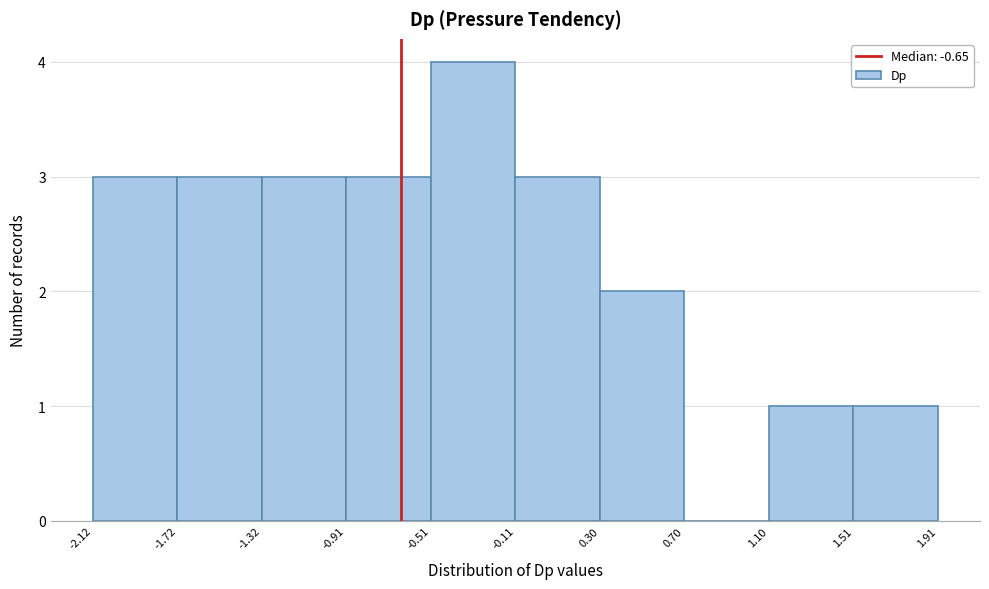

Reading left to right, transcribe this chart: for each bar, give the range it covers on the x-axis and its height. The values are not printed on the chart, so give them approximately, as read against the axis.

-2.12 to -1.72: 3
-1.72 to -1.32: 3
-1.32 to -0.91: 3
-0.91 to -0.51: 3
-0.51 to -0.11: 4
-0.11 to 0.30: 3
0.30 to 0.70: 2
0.70 to 1.10: 0
1.10 to 1.51: 1
1.51 to 1.91: 1